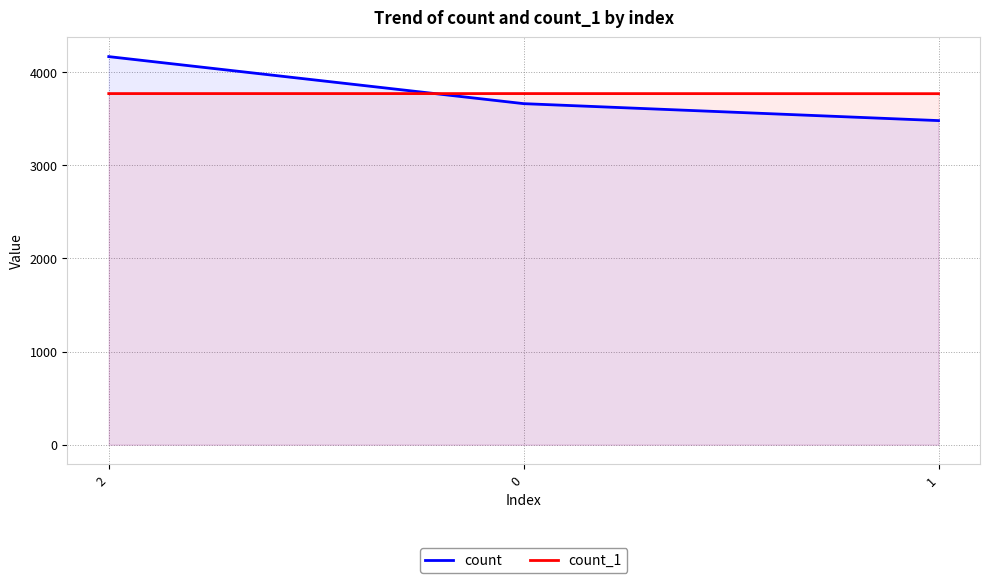

Rank the series by their maximum value, from highest to lowest.

count, count_1